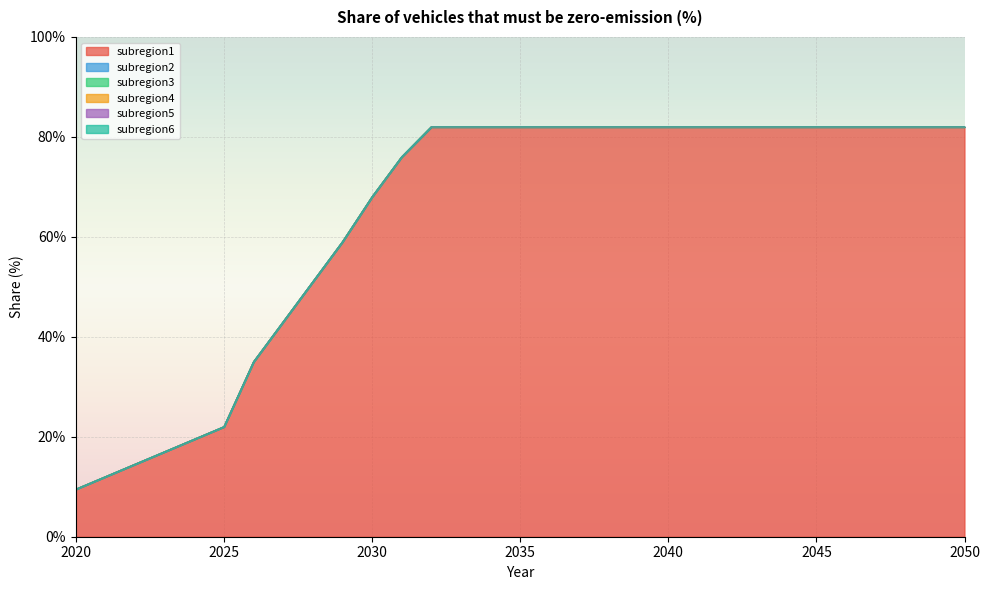

True or false: subregion1 and subregion6 intersect in this chart.

False